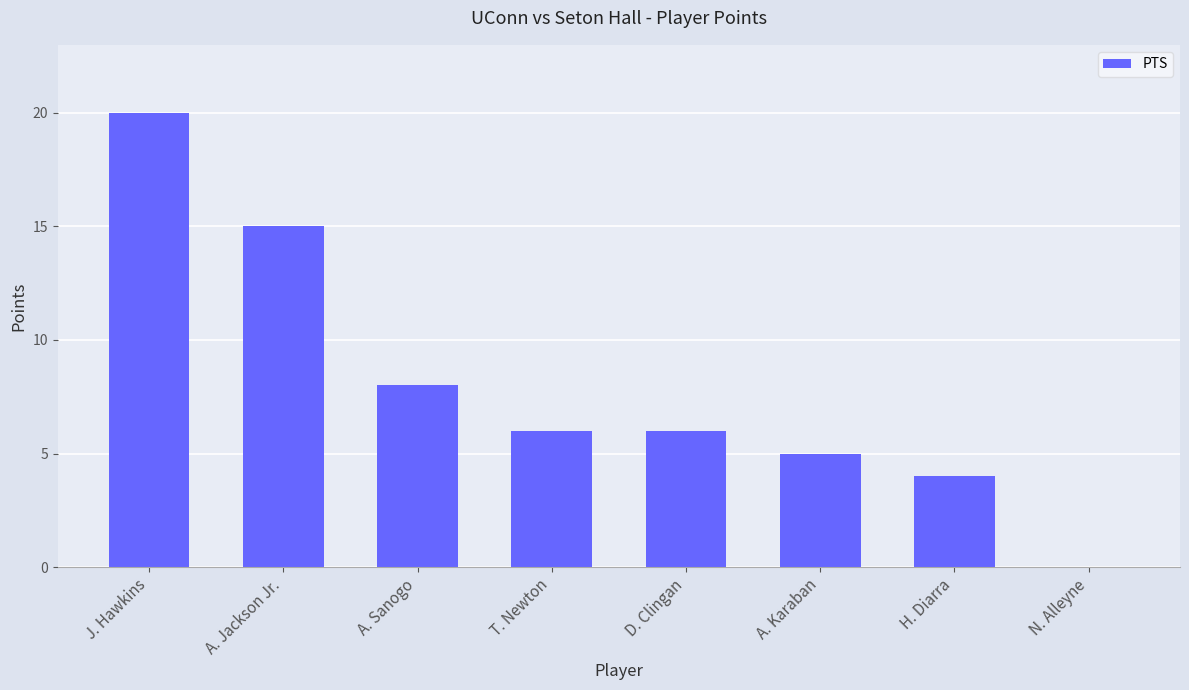

How many values are above zero?

7